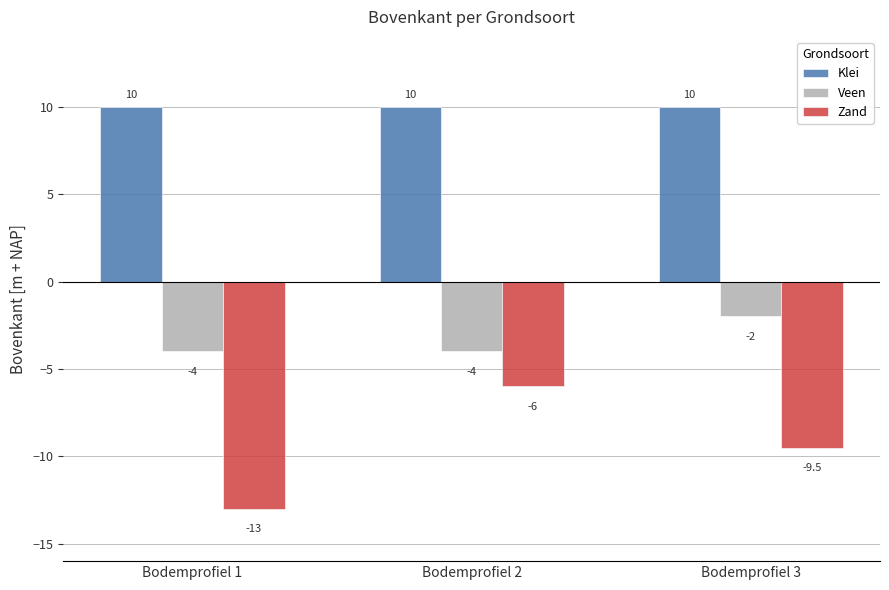

Read the Klei value at Bodemprofiel 2.

10.0